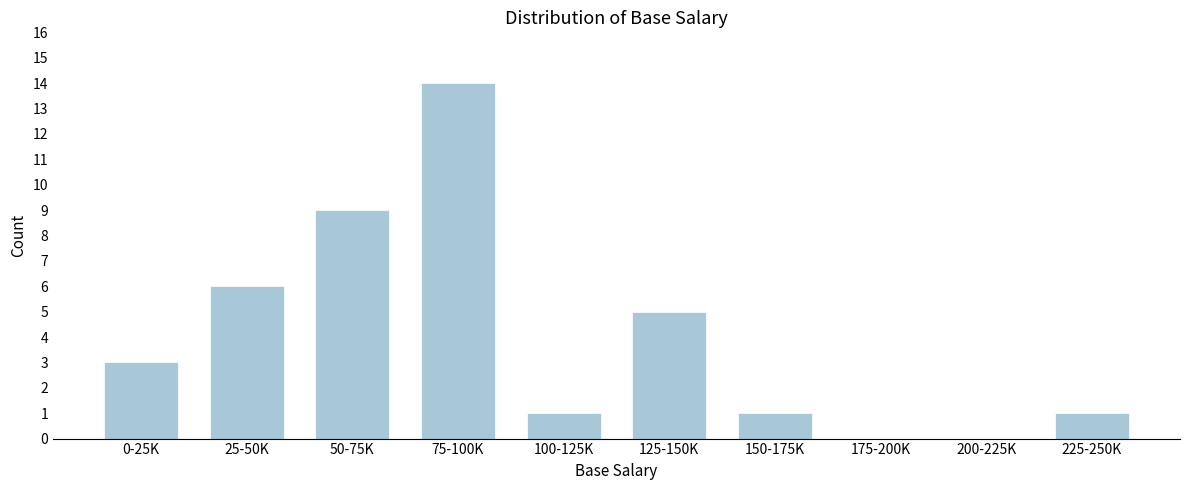

Reading right to left, list all the values displayed in this chart.

225-250K=1	200-225K=0	175-200K=0	150-175K=1	125-150K=5	100-125K=1	75-100K=14	50-75K=9	25-50K=6	0-25K=3